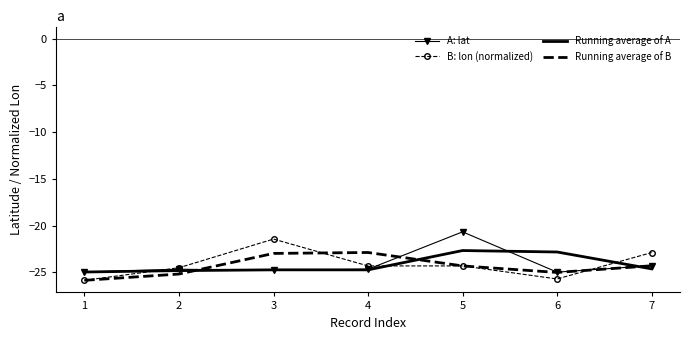

How many intersections are there between B: lon (normalized) and Running average of A?

3